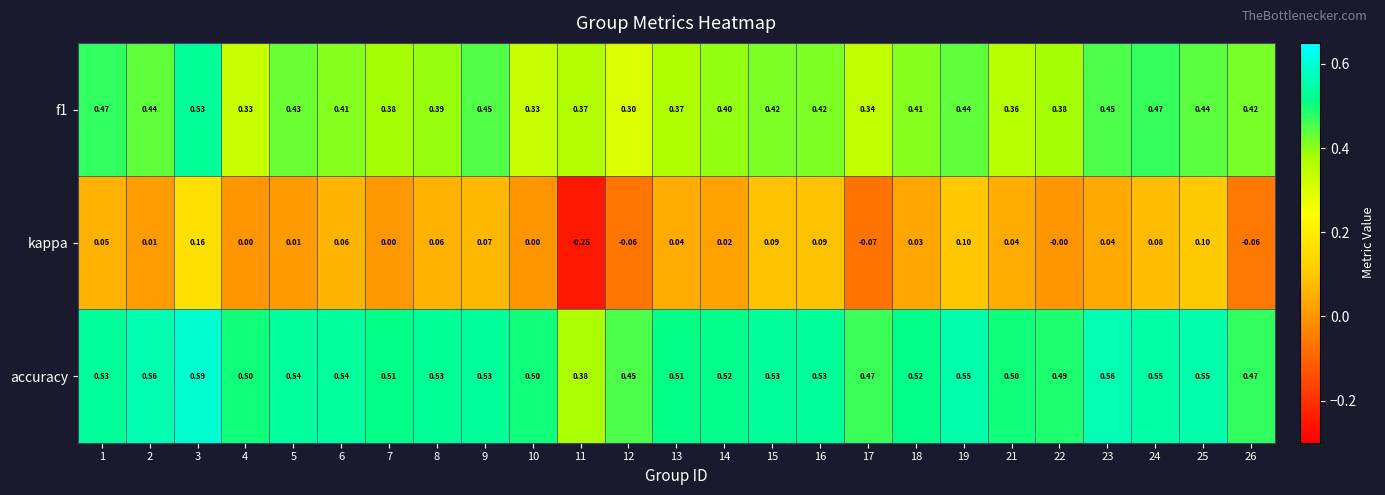

Which series has the largest range (max minus min)?

kappa